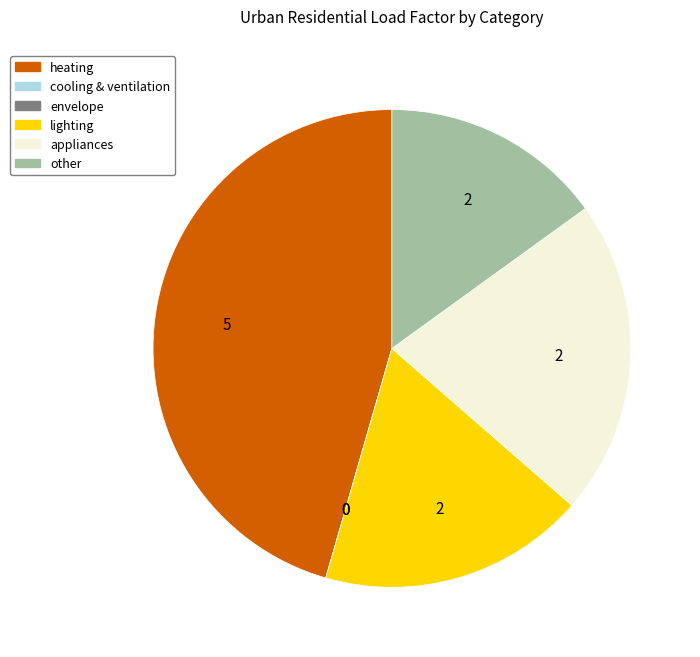

Is there any slice that represents more than half of the pie?

No